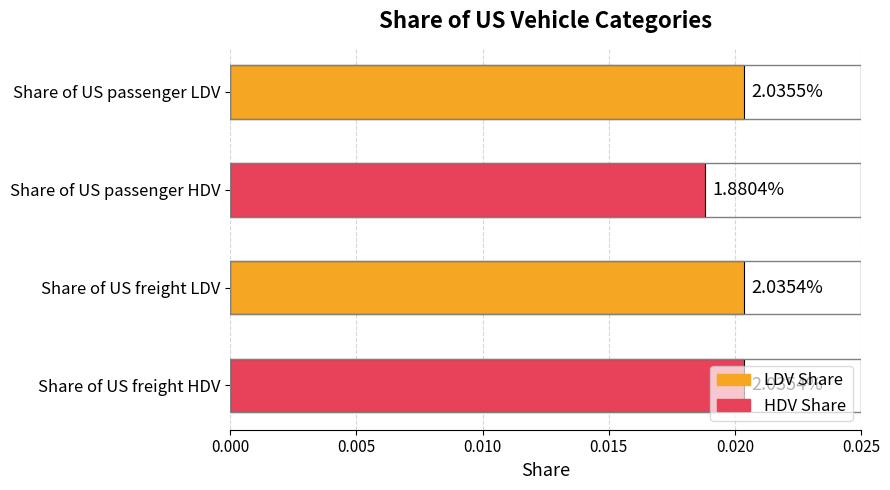

Are the bars horizontal?

Yes